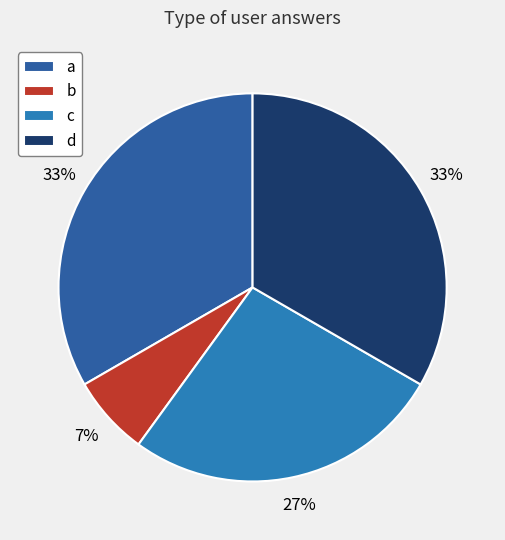

What percentage is the a slice, to the nearest percent?

33%